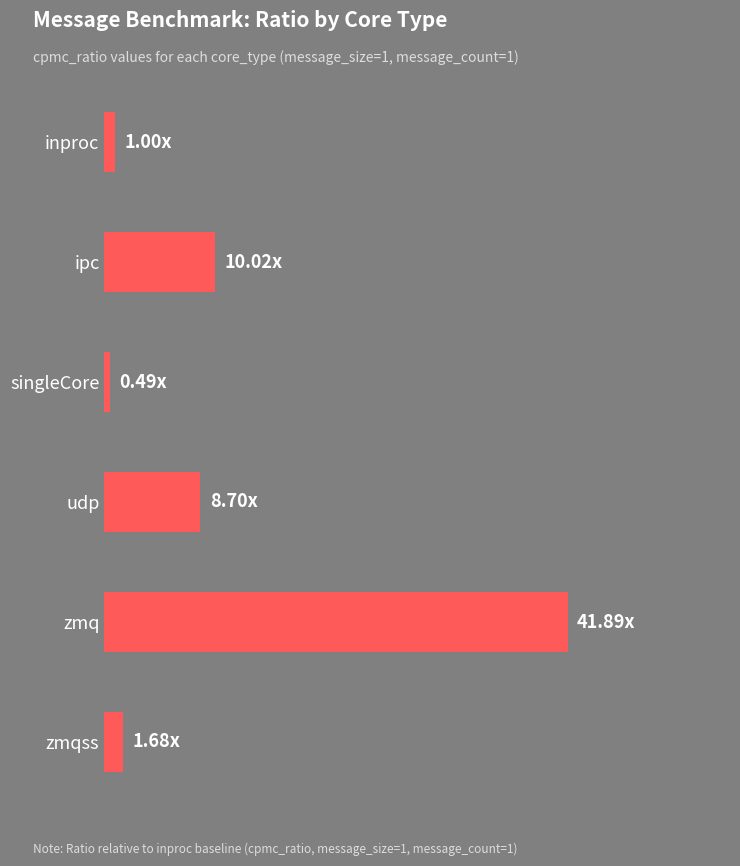

At which category does the chart reach its minimum across all series?

singleCore